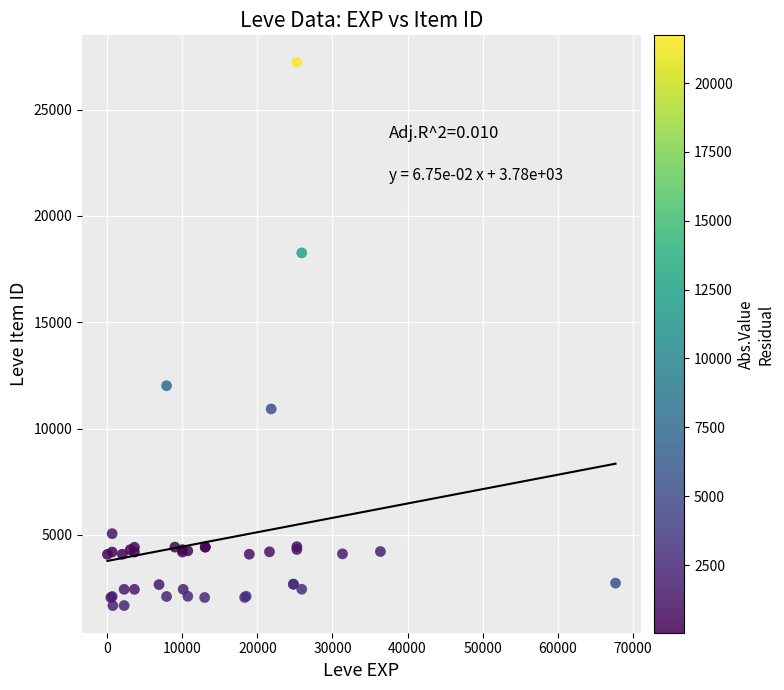

What Y value in the scatter plot is closest to 14448?

12018